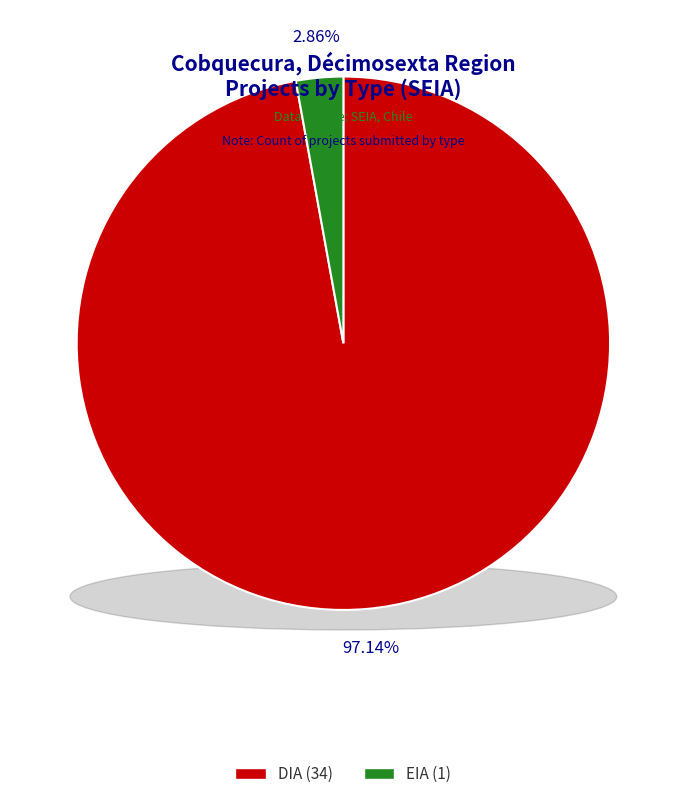

Does EIA account for over 50% of the chart?

No